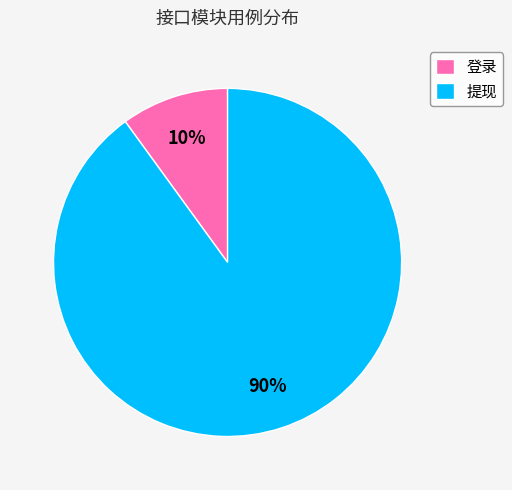

To the nearest percent, what is the average slice percentage?

50%